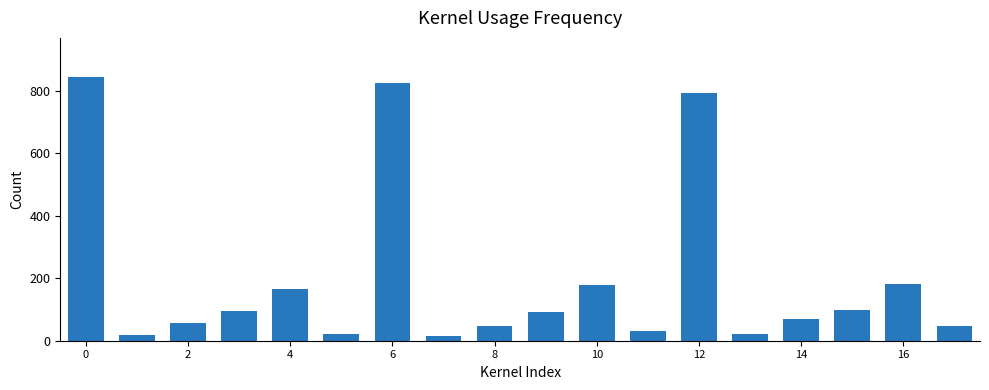

What is the maximum value shown in the chart?

842.0